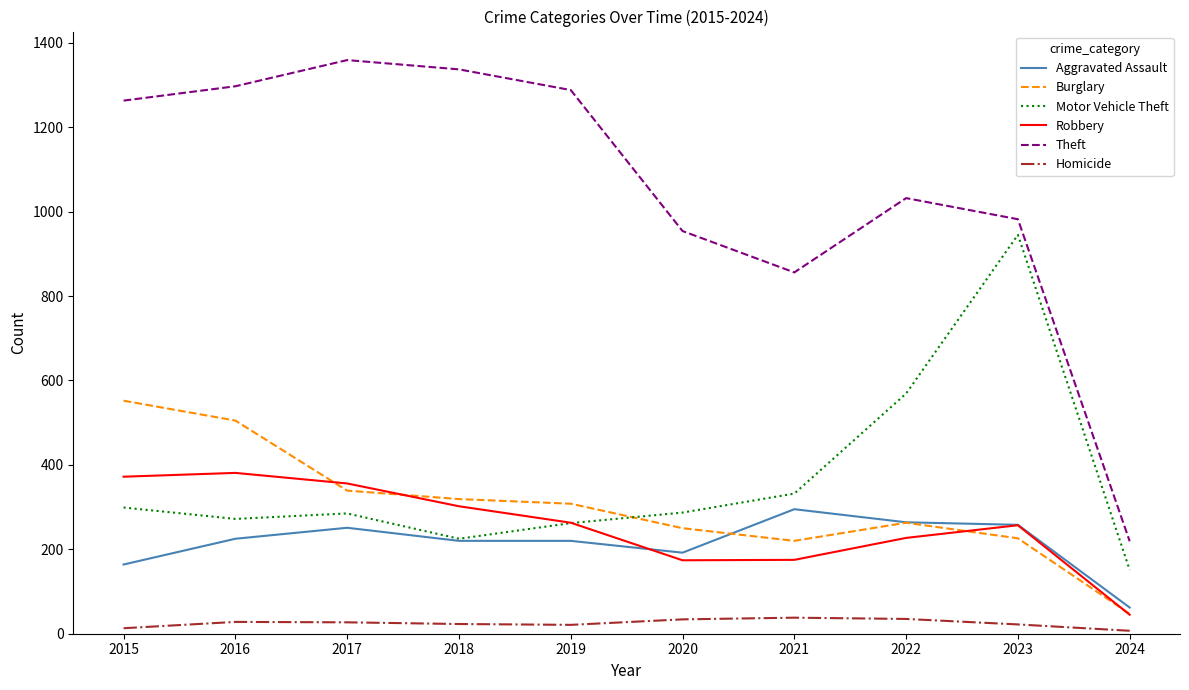

What value does the Burglary series have at 2022?

263